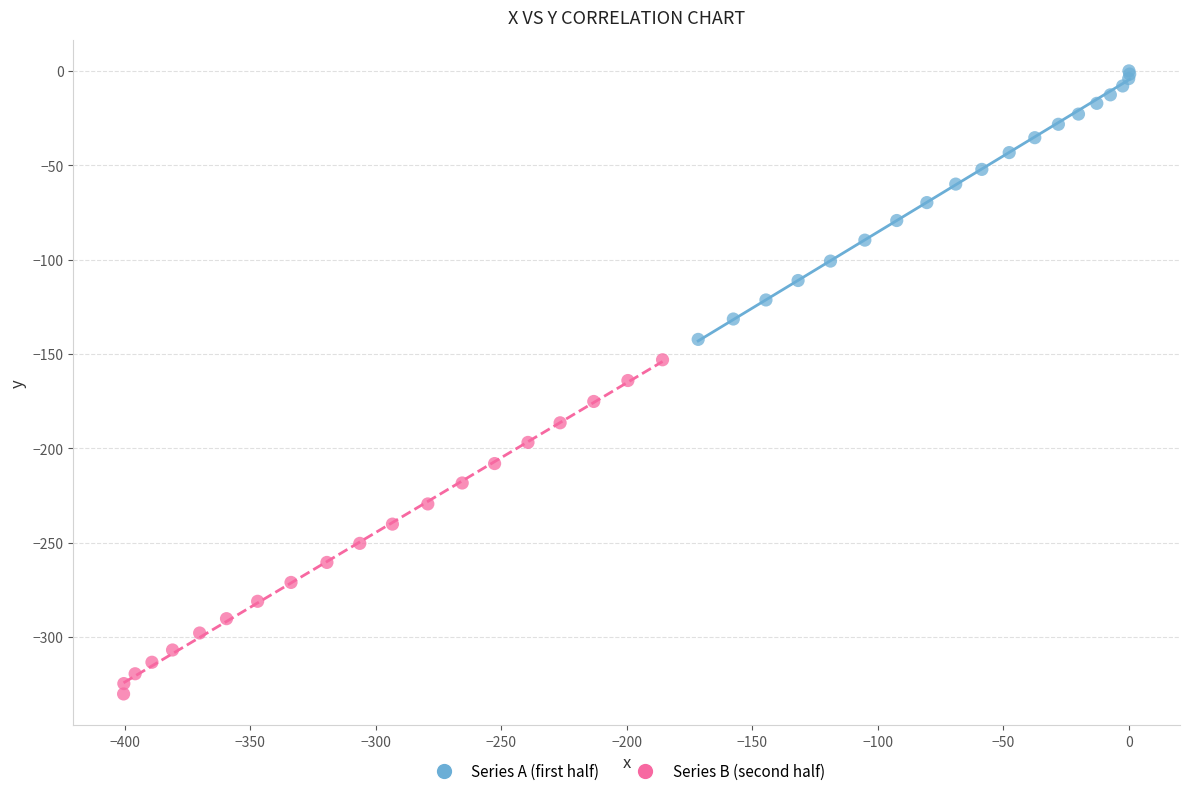

Which series has the largest Y range (max minus min)?

Series B (second half)